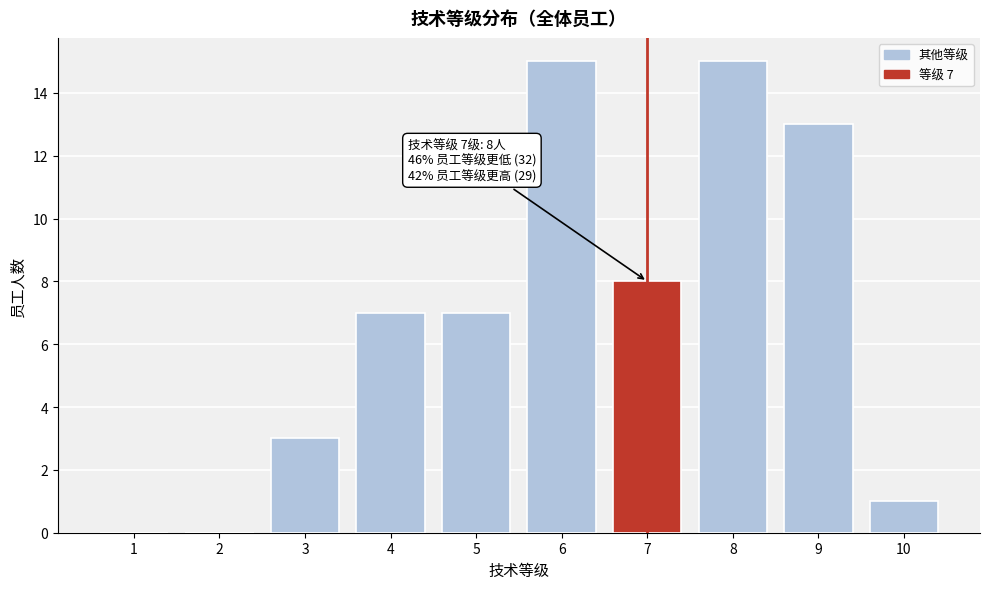

Reading left to right, transcribe all the data shown in this chart.

1=0	2=0	3=3	4=7	5=7	6=15	7=8	8=15	9=13	10=1